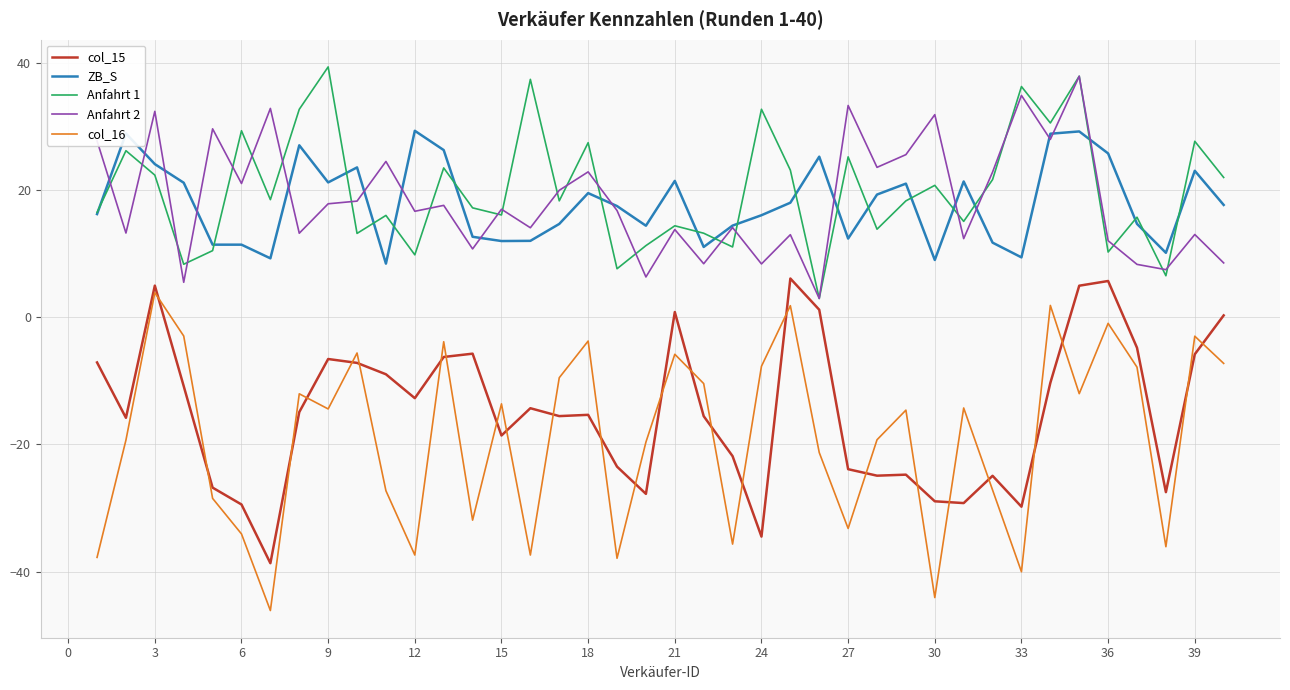

What is the minimum value for col_16?

-46.1